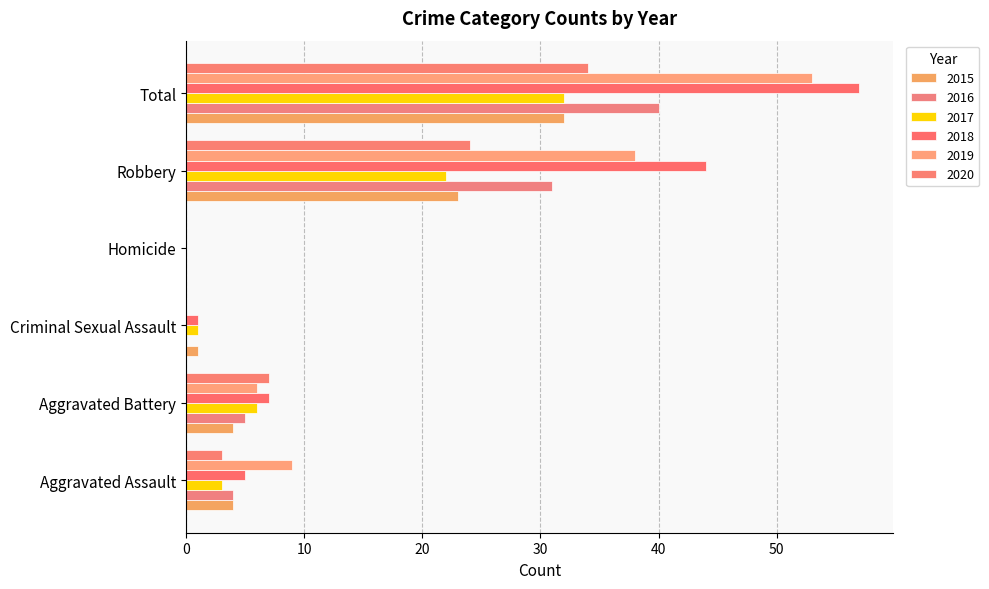

Which category has the lowest value in the 2015 series?

Homicide